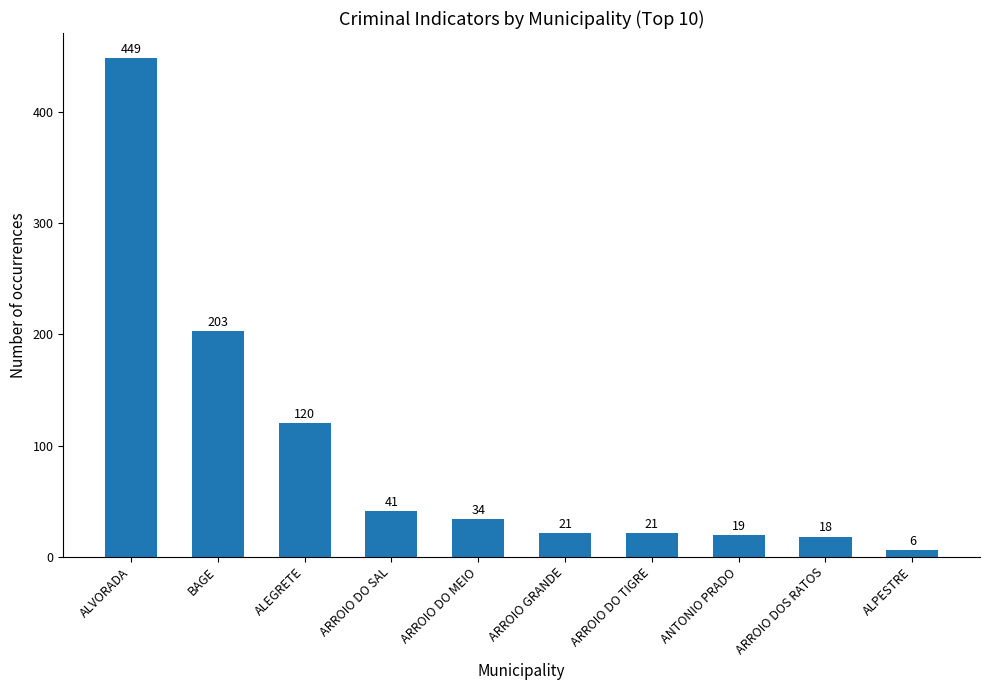

What is the smallest value displayed?

6